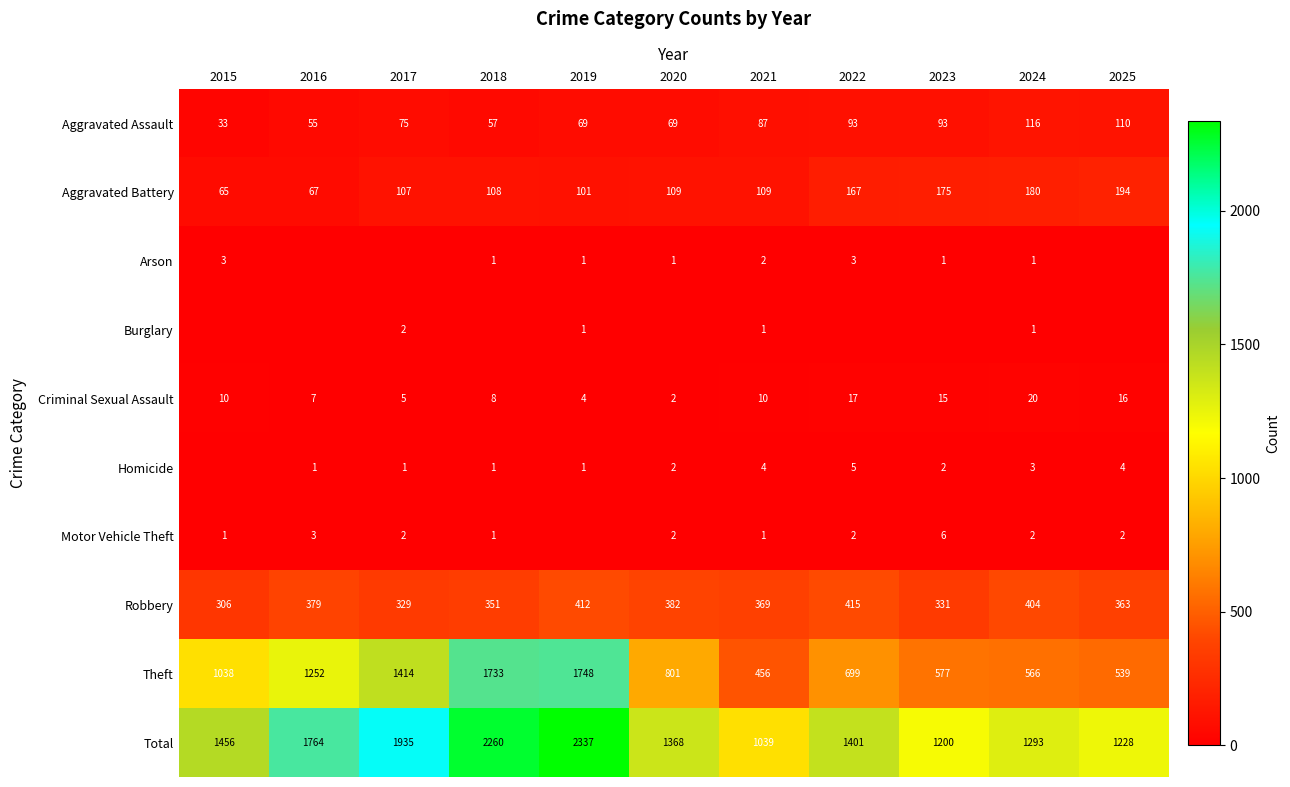

What is the average value of the Theft series?

984